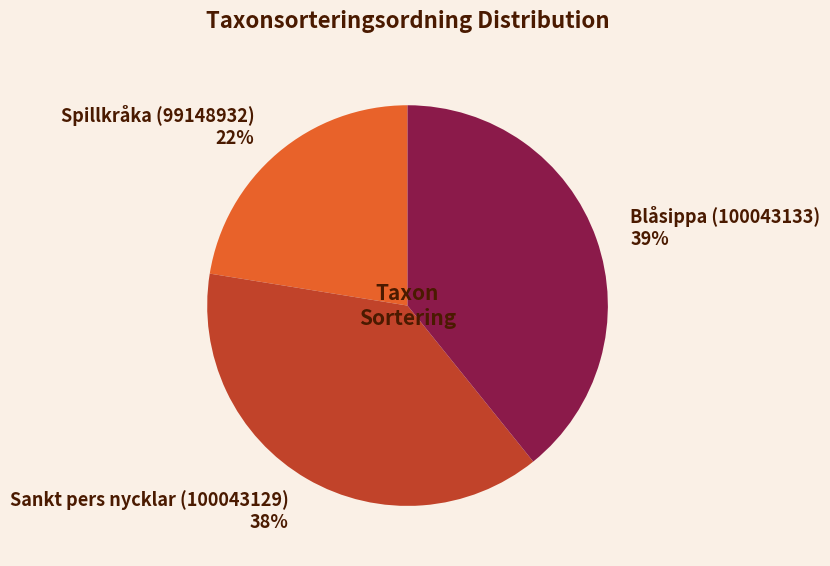

To the nearest percent, what portion does Sankt pers nycklar (100043129) represent?

38%